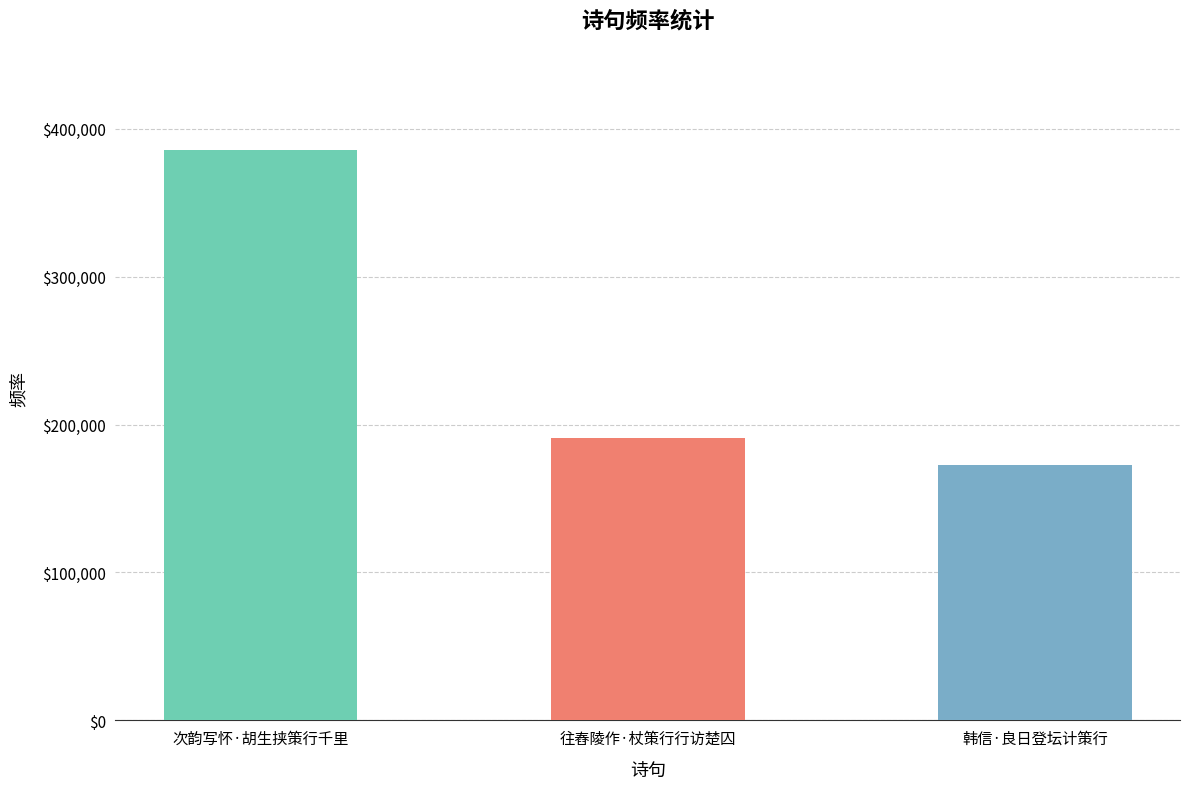

What is the difference between the values at 韩信·良日登坛计策行 and 次韵写怀·胡生挟策行千里?

212430